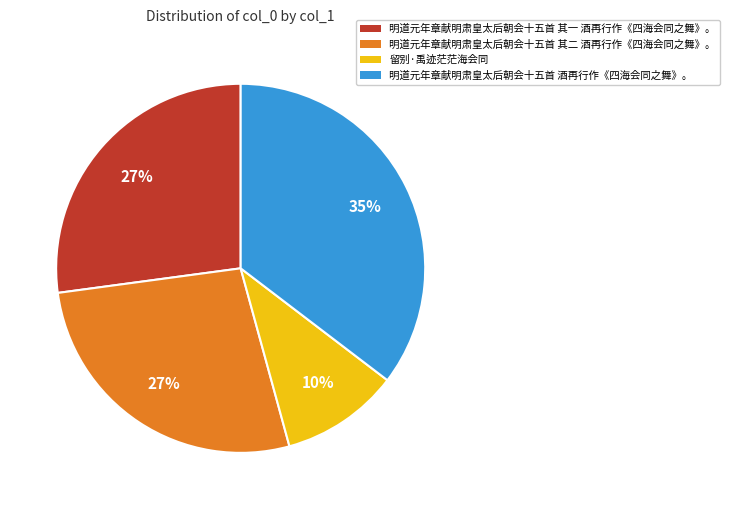

The 明道元年章献明肃皇太后朝会十五首 其二 酒再行作《四海会同之舞》。 slice represents 27% of the pie. True or false?

True